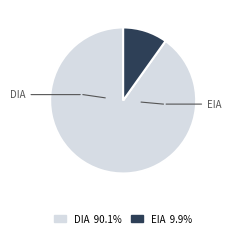

Do DIA and EIA together represent more than half of the pie?

Yes